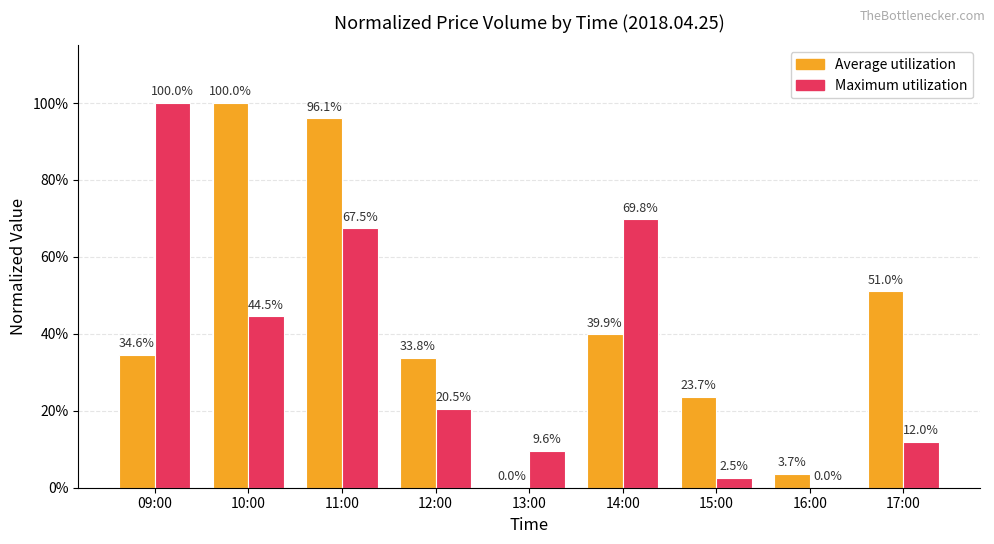

Are the bars grouped side by side (vs. stacked)?

Yes